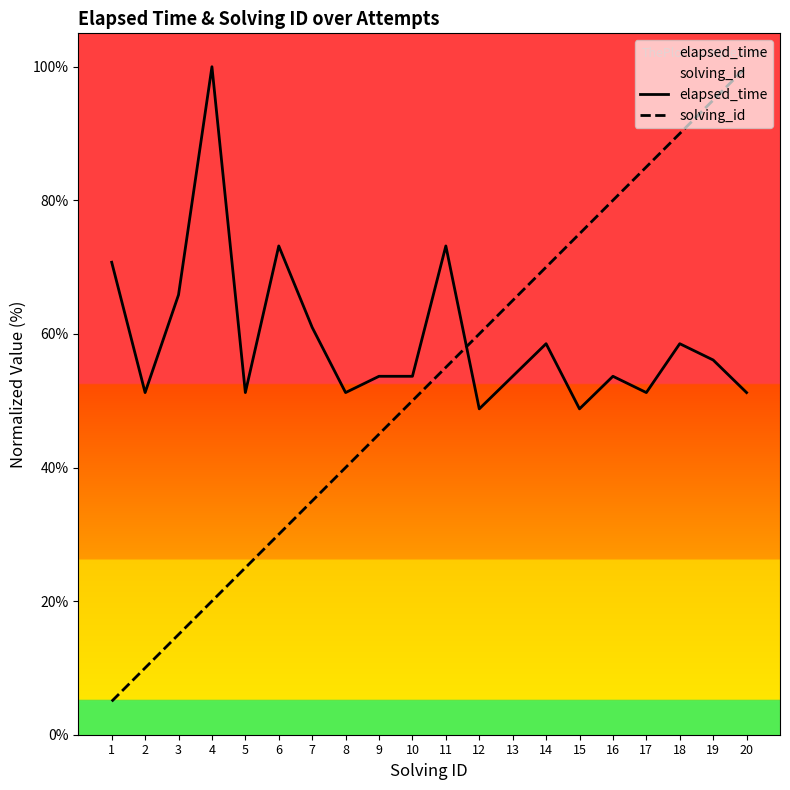

How many times do elapsed_time and solving_id cross each other?

1